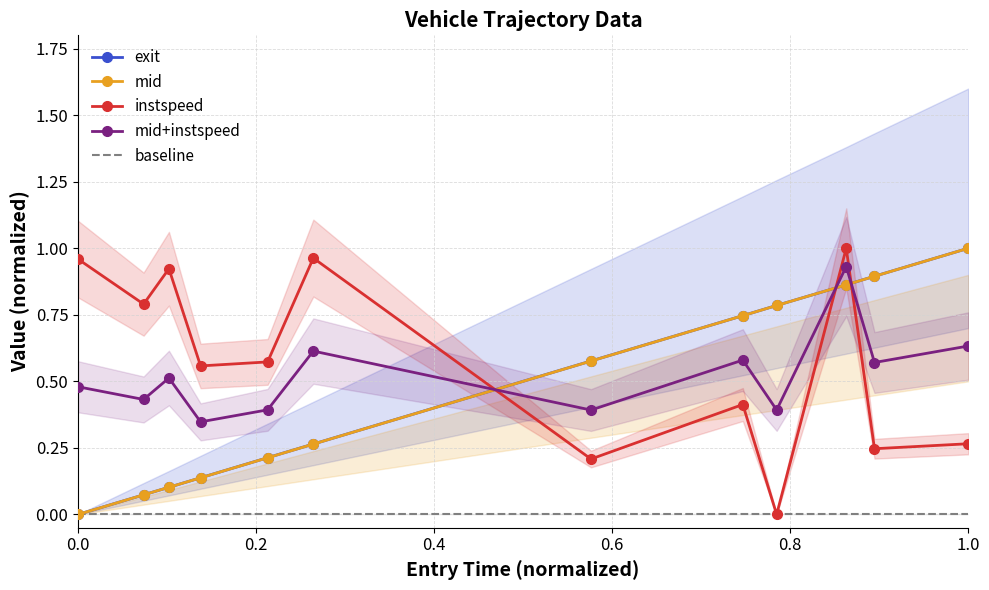

Does the chart display data point markers on the line(s)?

Yes